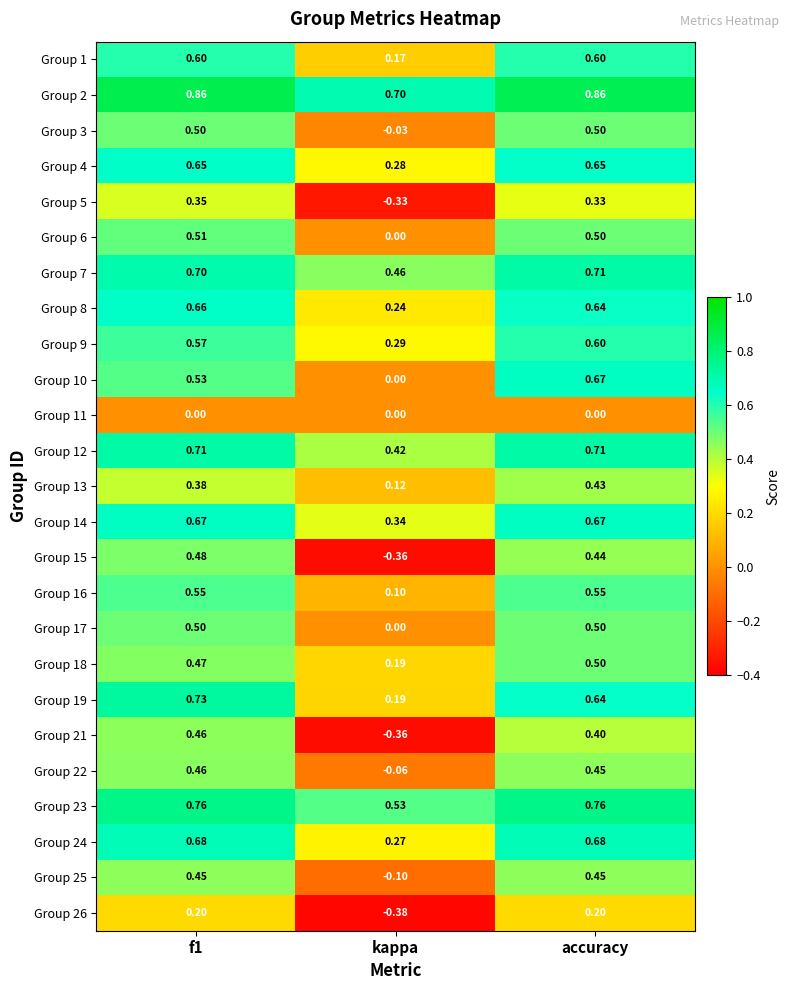

At which category is the sum across all series the highest?

accuracy